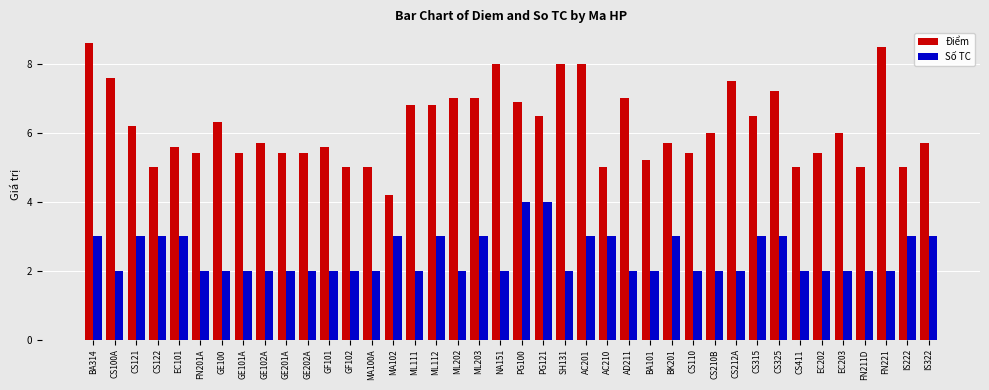

How many bars are there in total?

80